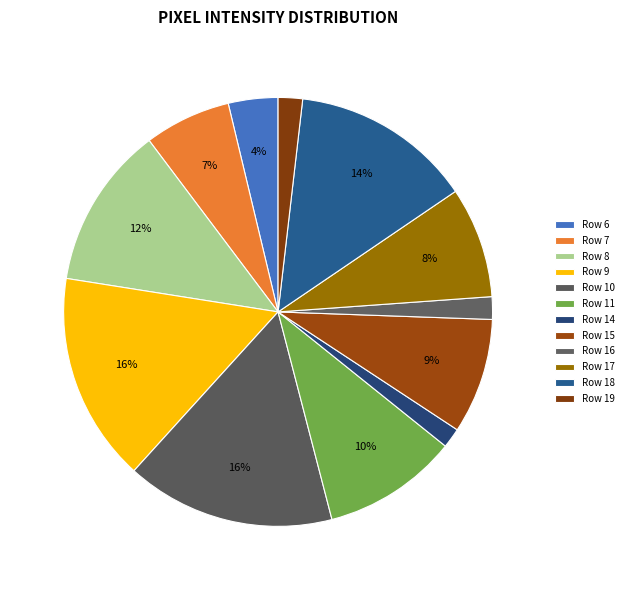

What is the smallest slice in the pie chart?

Row 14